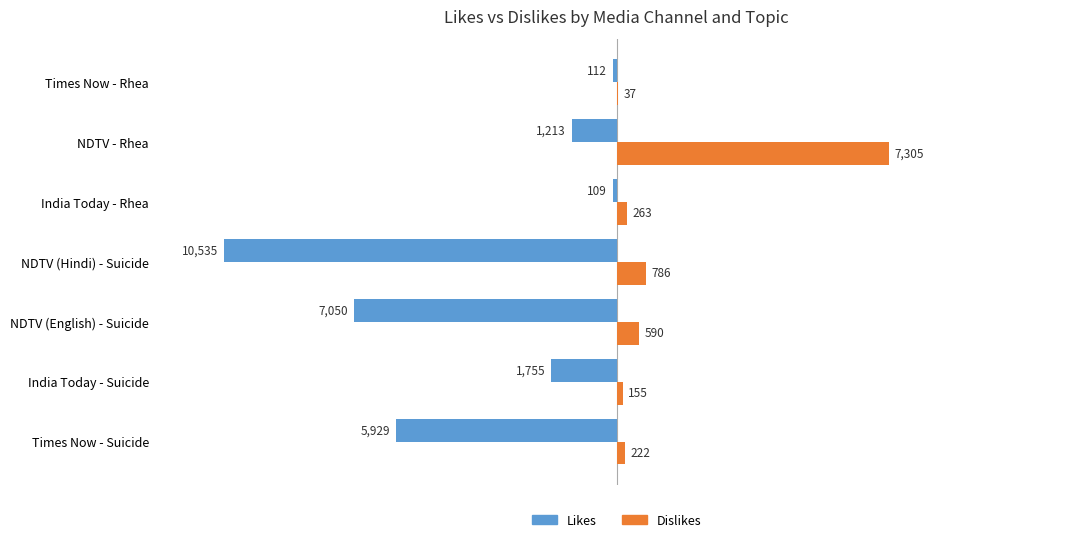

Which series has the largest total across all categories?

Dislikes